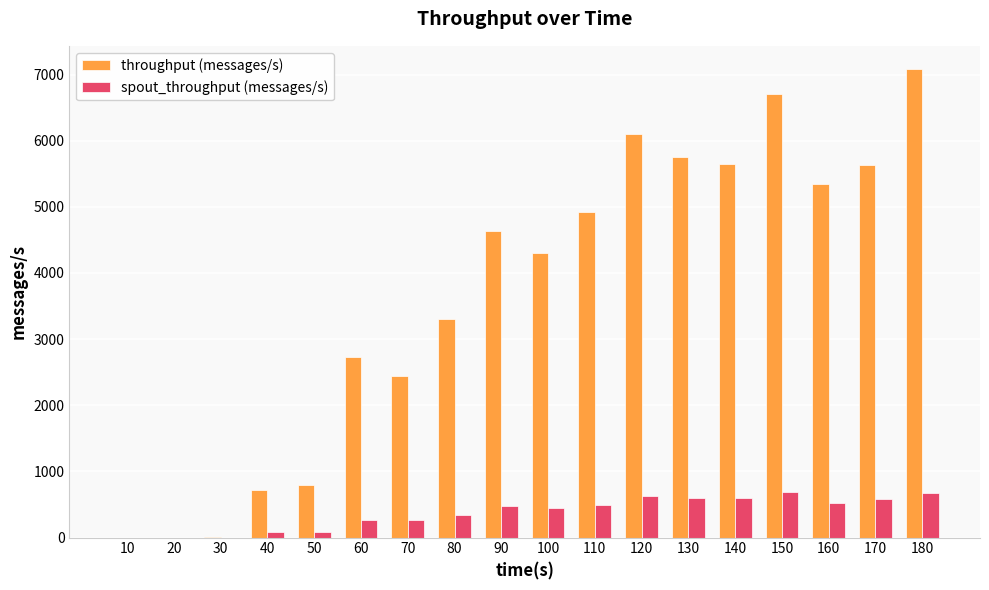

What is the sum of all spout_throughput (messages/s) values?

6748